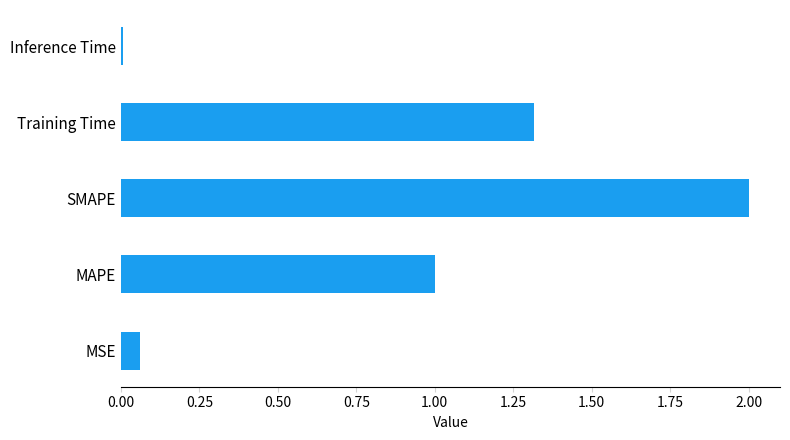

Rank the categories by value from lowest to highest.

Inference Time, MSE, MAPE, Training Time, SMAPE